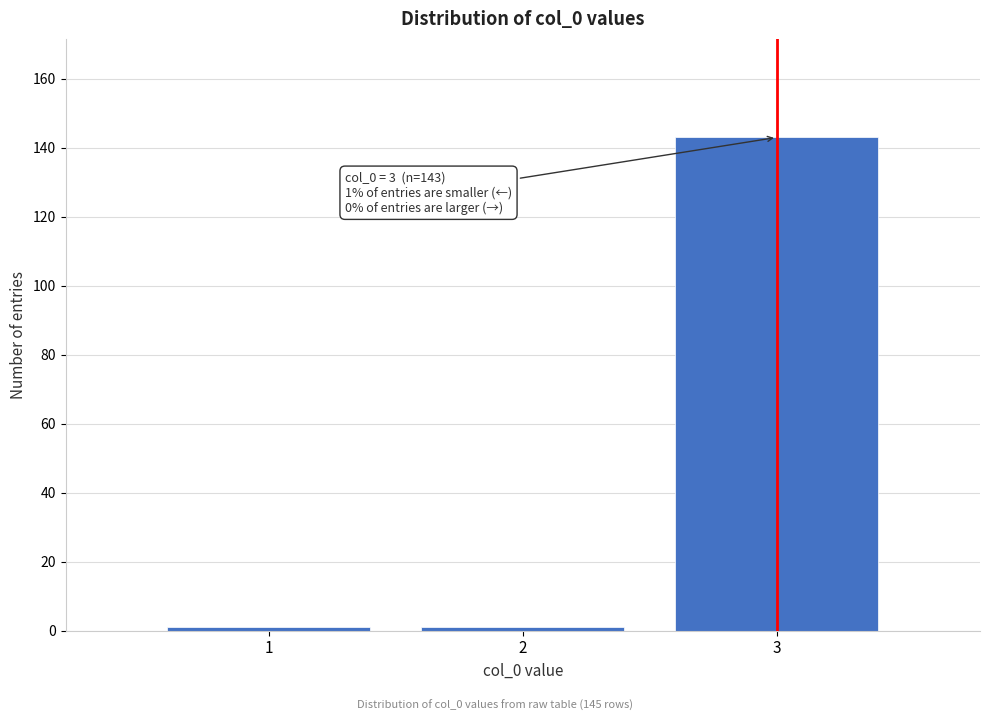

Reading left to right, transcribe all the data shown in this chart.

1	1	143